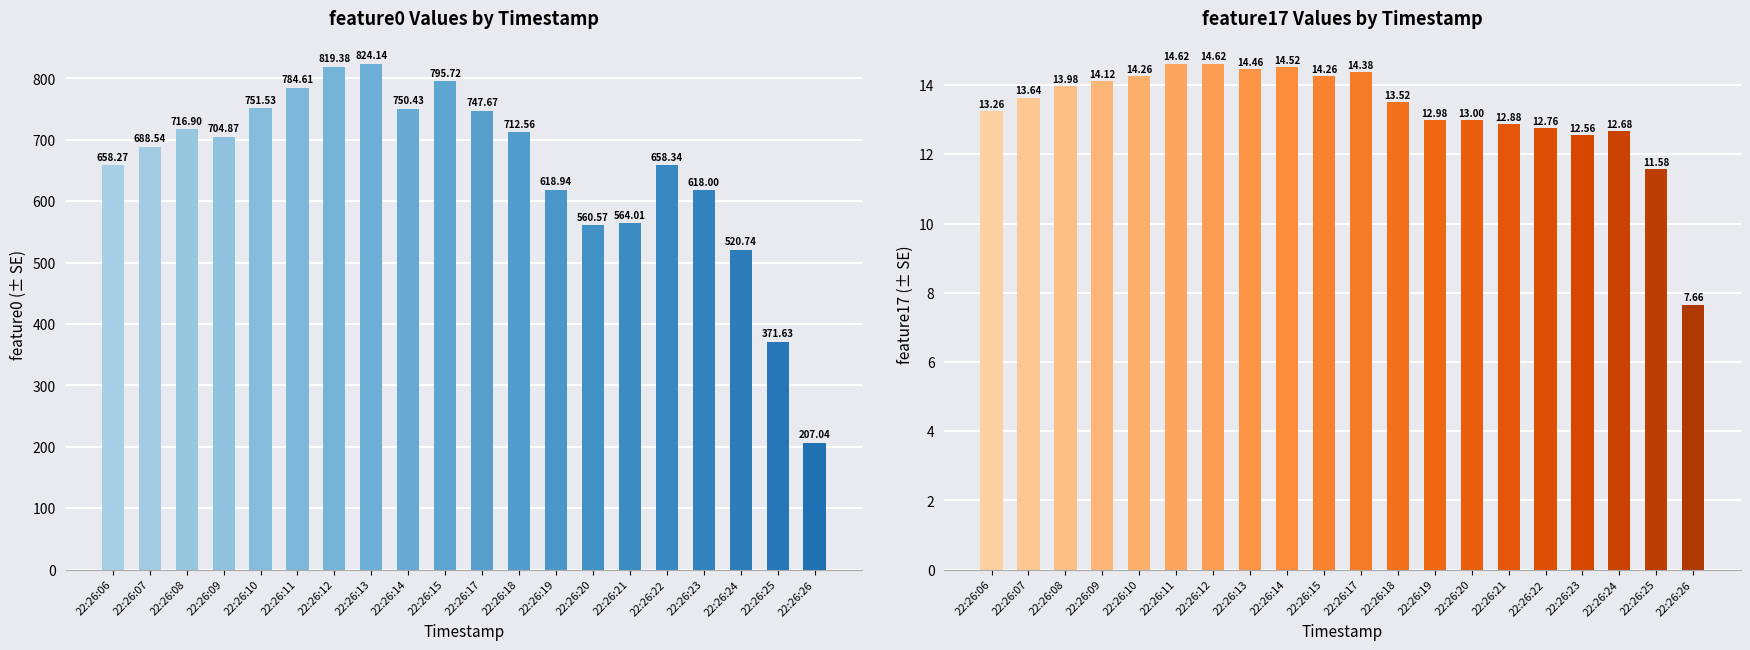

At which category does the chart reach its peak across all series?

22:26:13